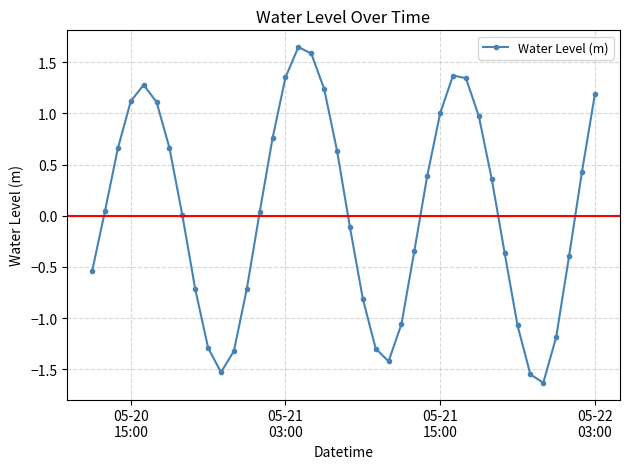

What is the sum of all values?

1.9